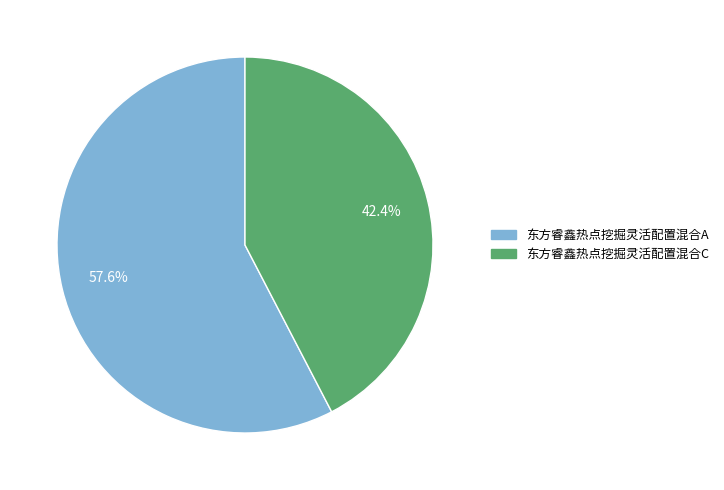

What is the largest slice in the pie chart?

东方睿鑫热点挖掘灵活配置混合A